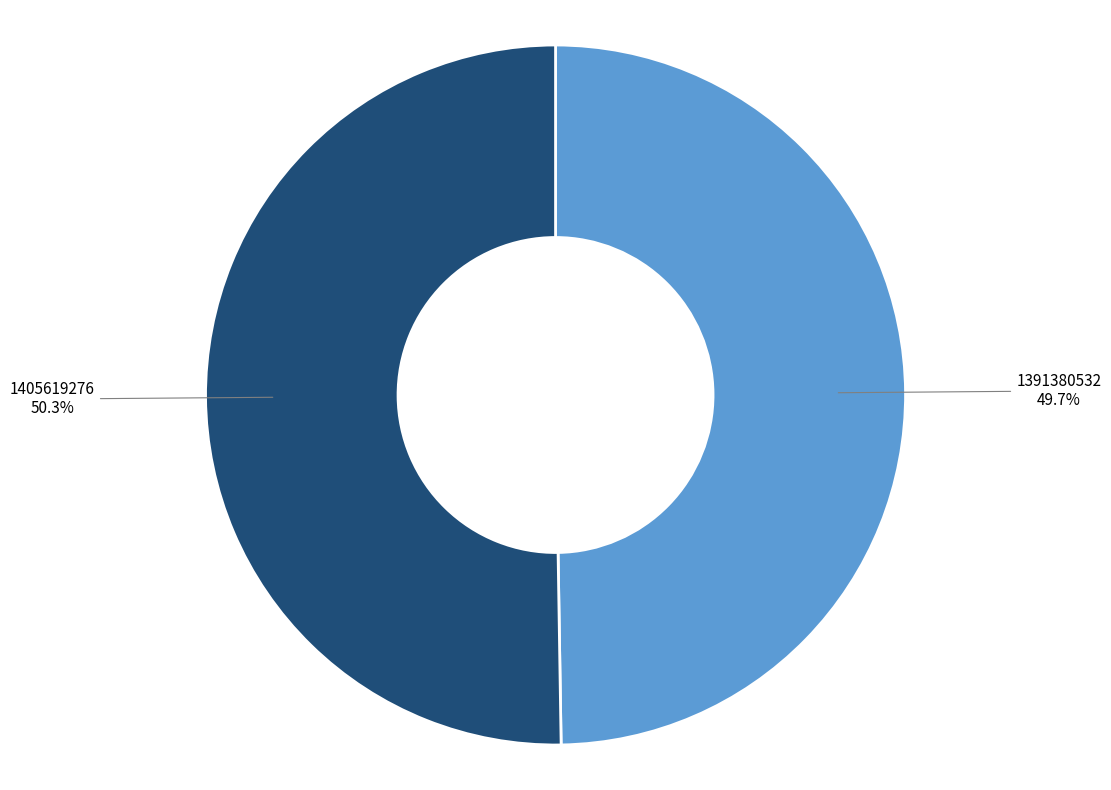

To the nearest percent, what is the difference between the largest and smallest slice percentages?

1%